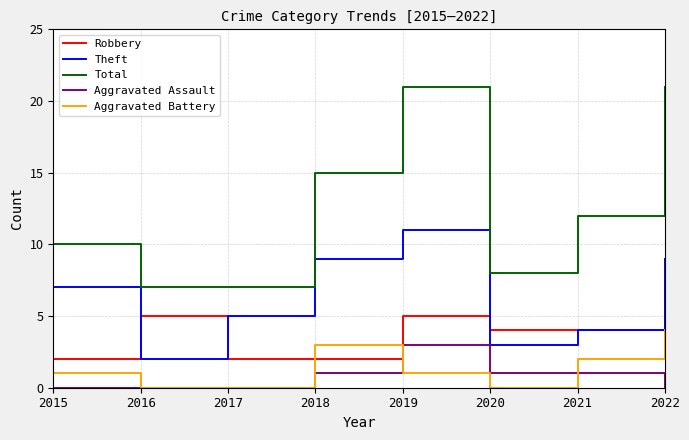

Which series changed the most between 2015 and 2018?

Total